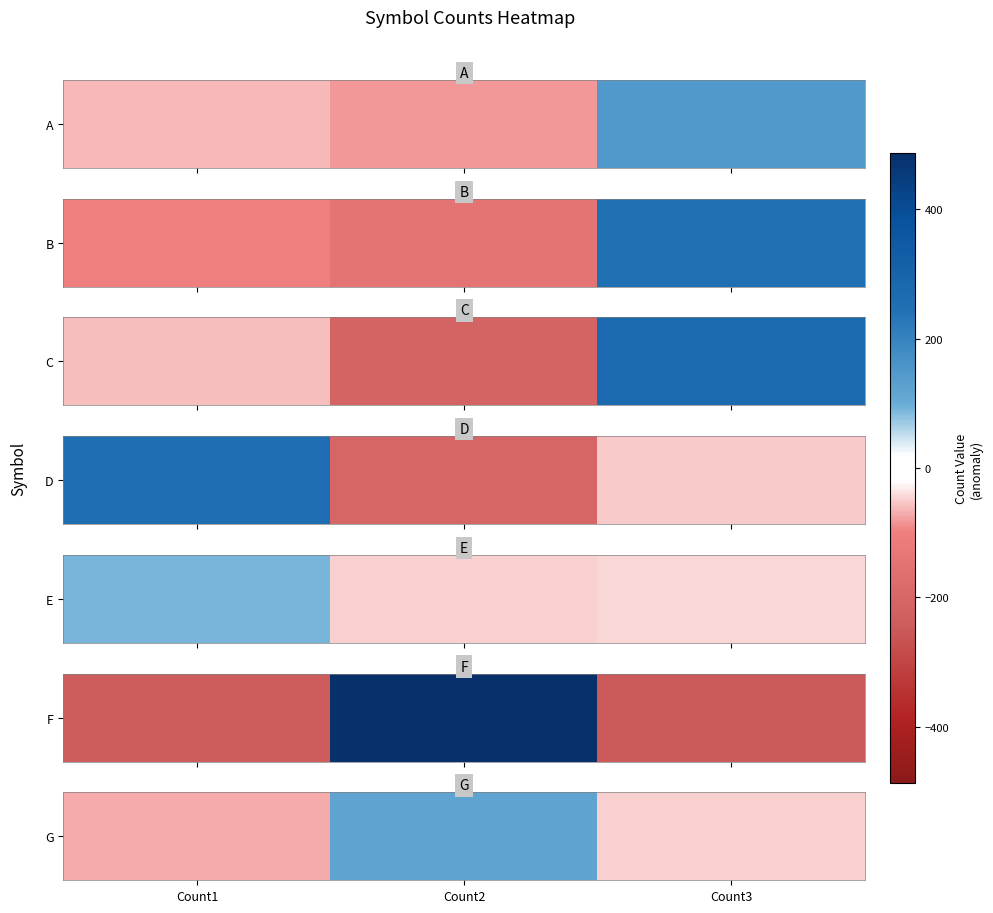

Between Count2 and Count1, which is larger?

Count2